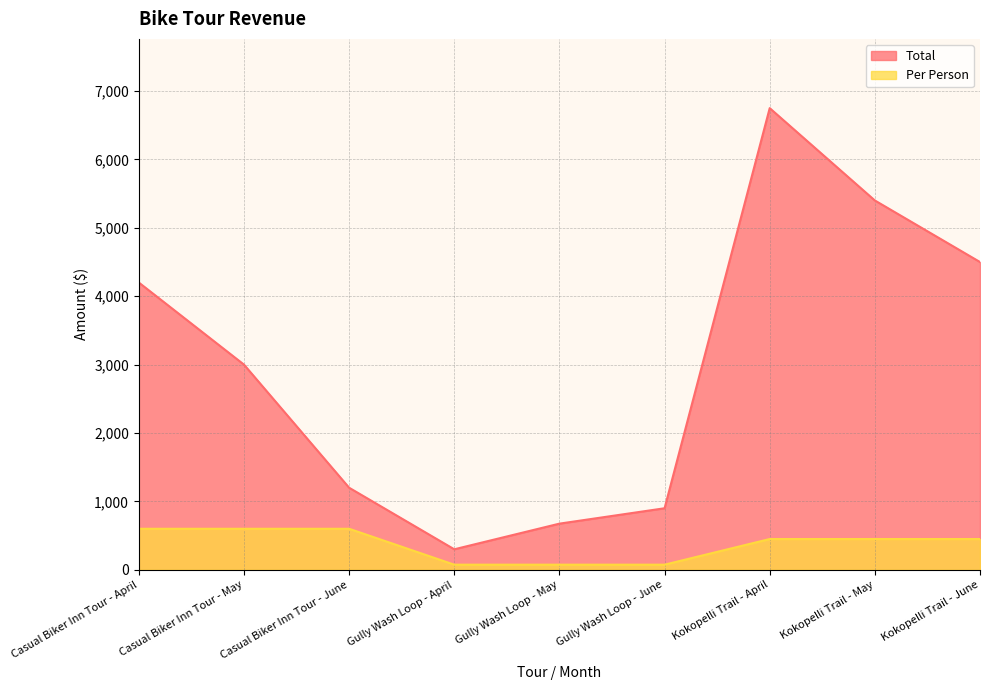

What is the value of the Total point at the 9th from the left?

4500